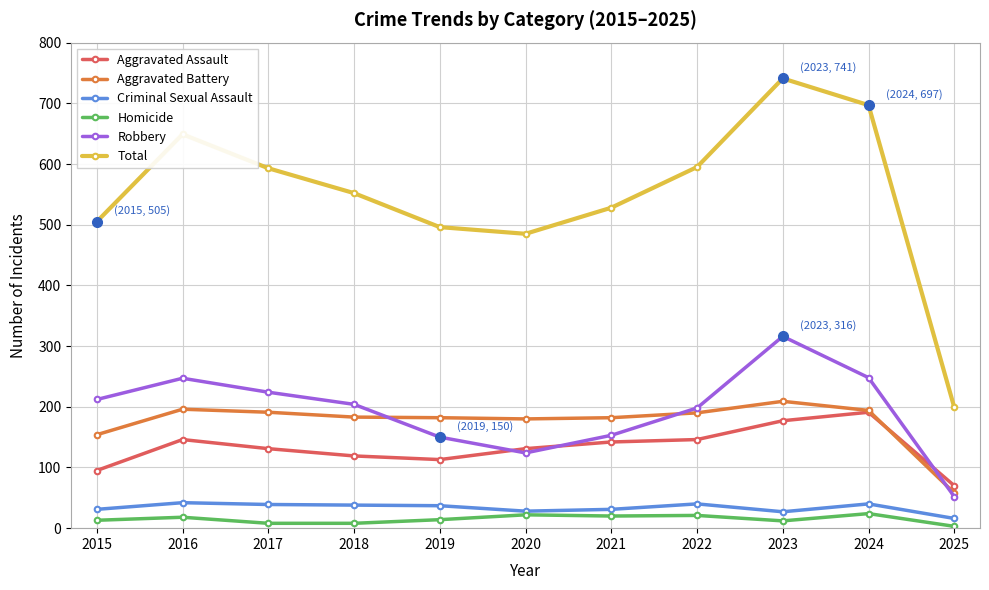

In Aggravated Assault, how many points are higher than both neighbors (excluding endpoints)?

2